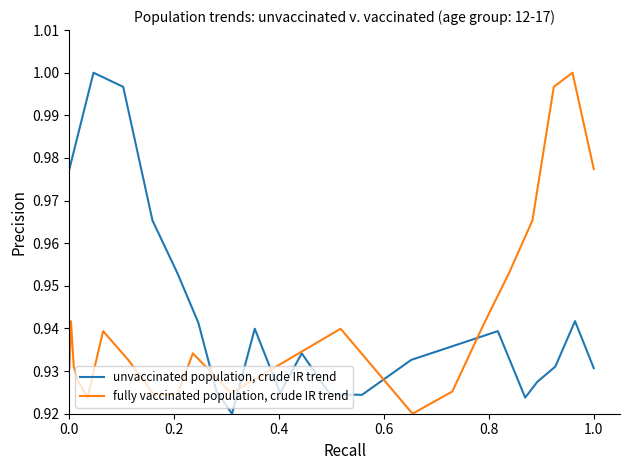

Rank the series by their maximum value, from highest to lowest.

unvaccinated population, crude IR trend, fully vaccinated population, crude IR trend